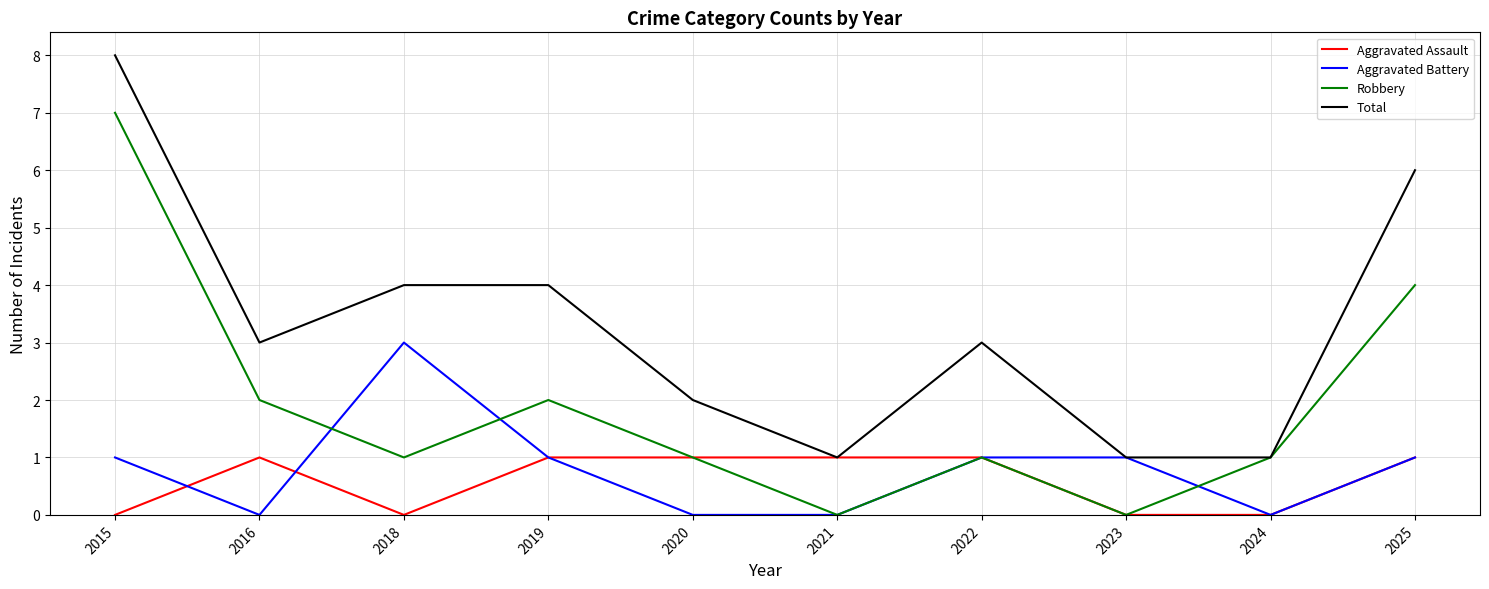

What is the spread (max minus min) of values at 2019?

3